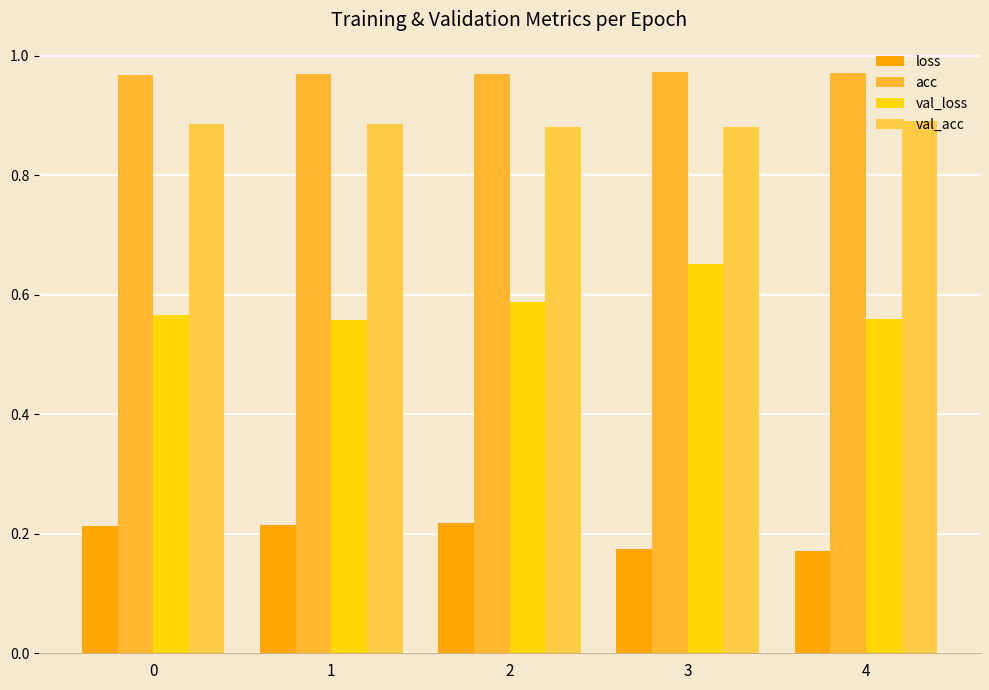

At which label is val_acc closest to 0?

2